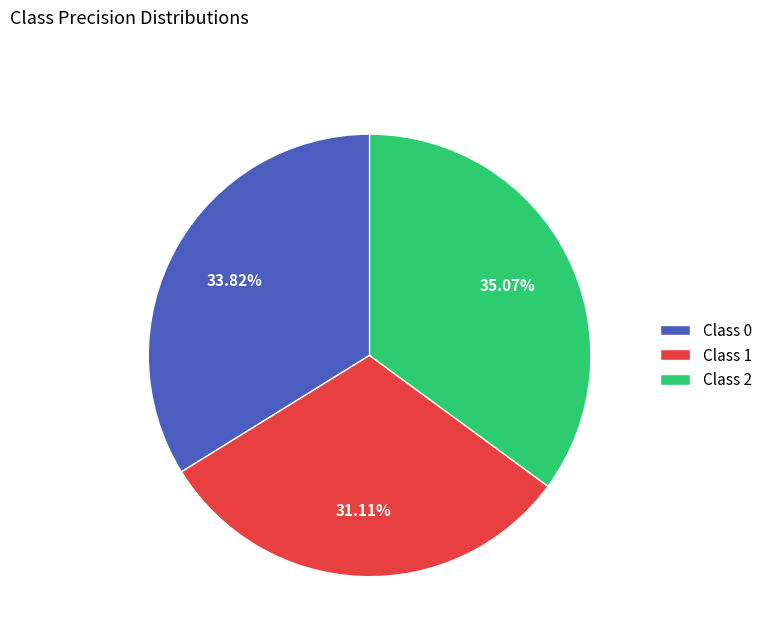

Is there a majority slice in this chart?

No